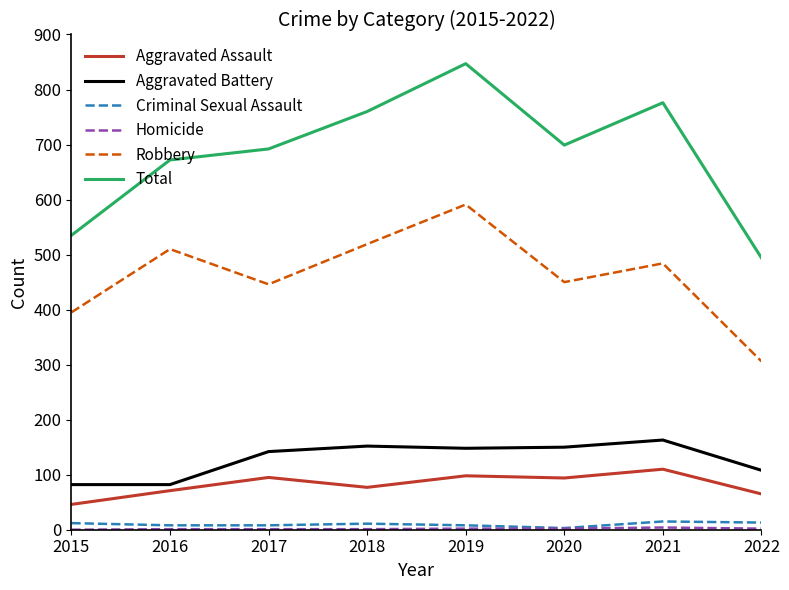

Which series has the largest range (max minus min)?

Total